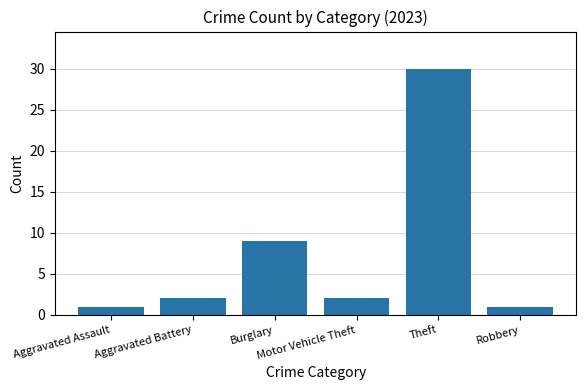

What is the change in value from Motor Vehicle Theft to Robbery?

-1